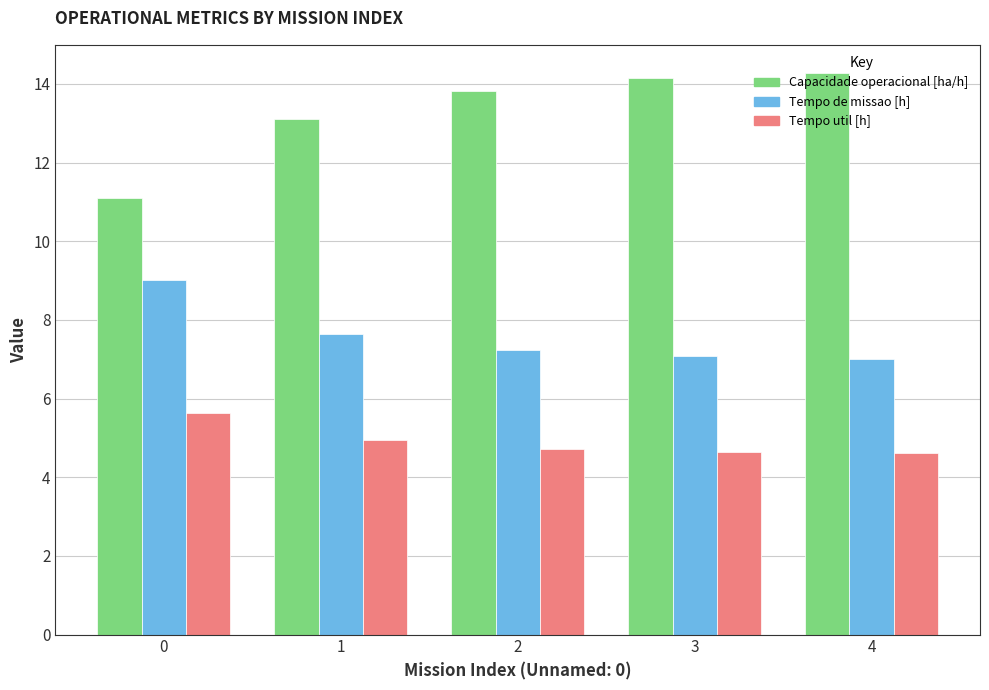

At how many categories does at least one series exceed 7?

5